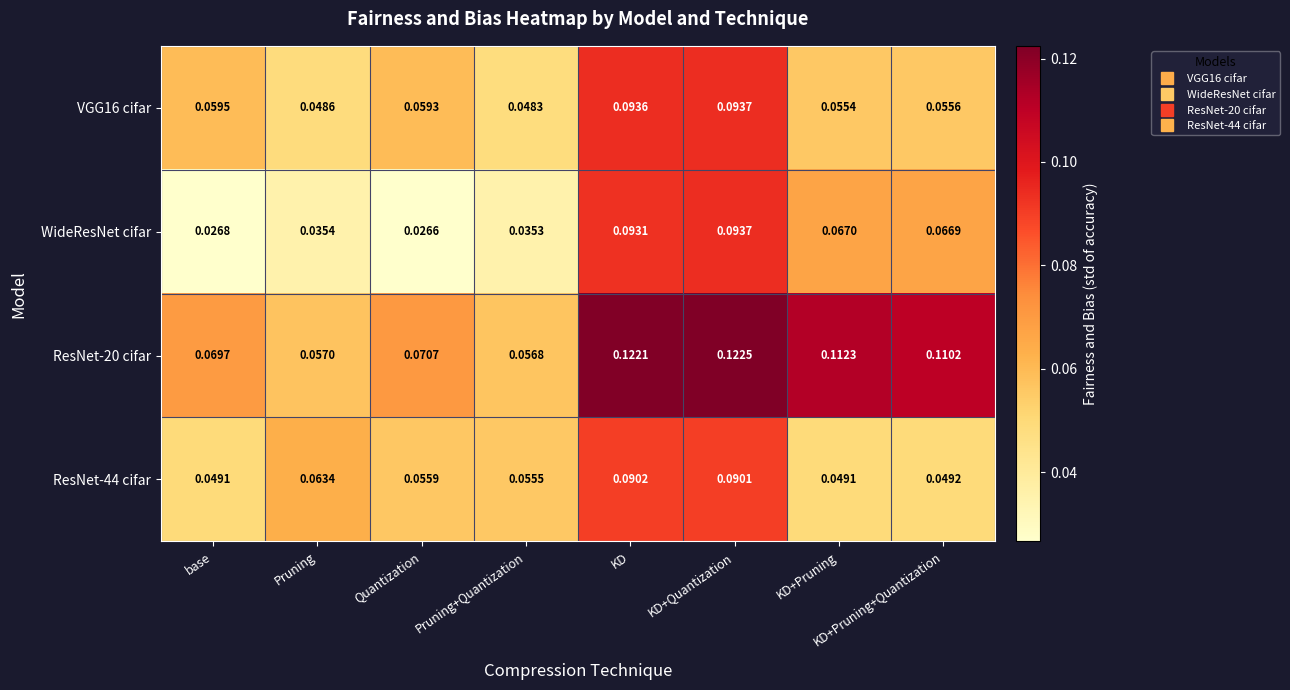

List the labels in order of VGG16 cifar value, largest first.

KD+Quantization, KD, base, Quantization, KD+Pruning+Quantization, KD+Pruning, Pruning, Pruning+Quantization